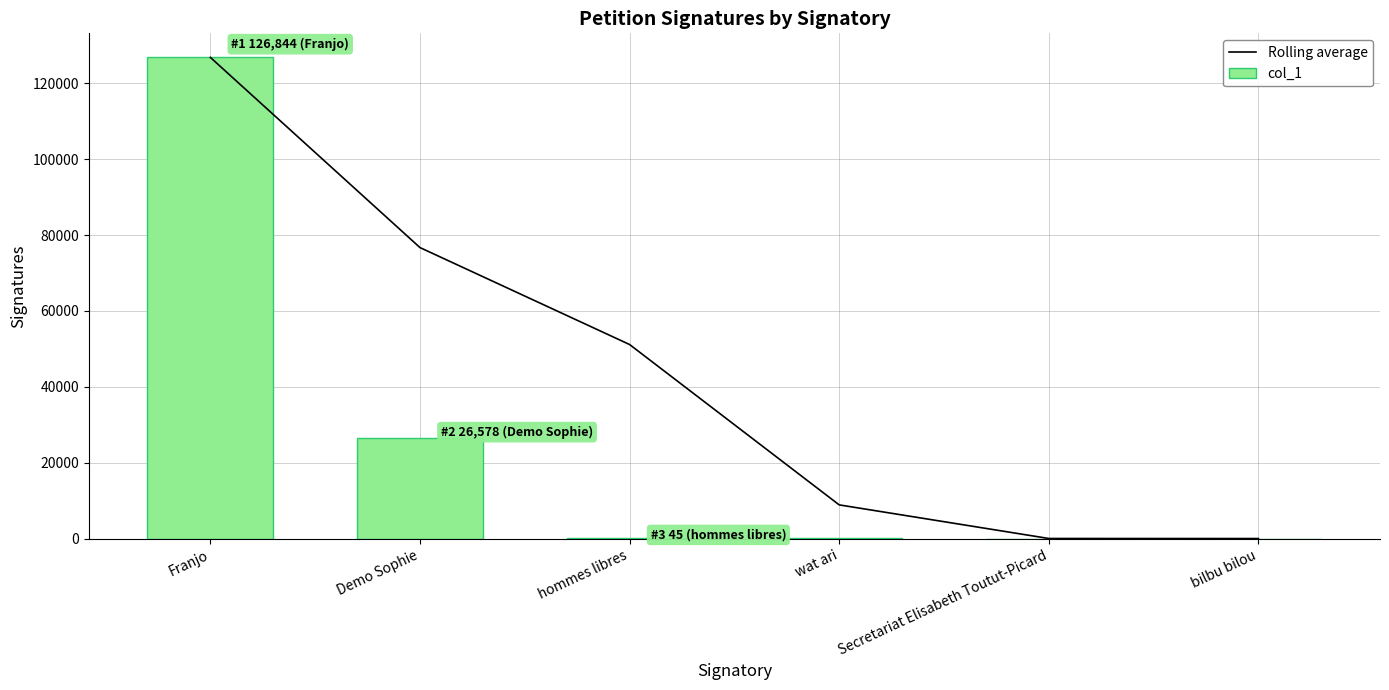

Where is Rolling average nearest to the value 63425?

hommes libres